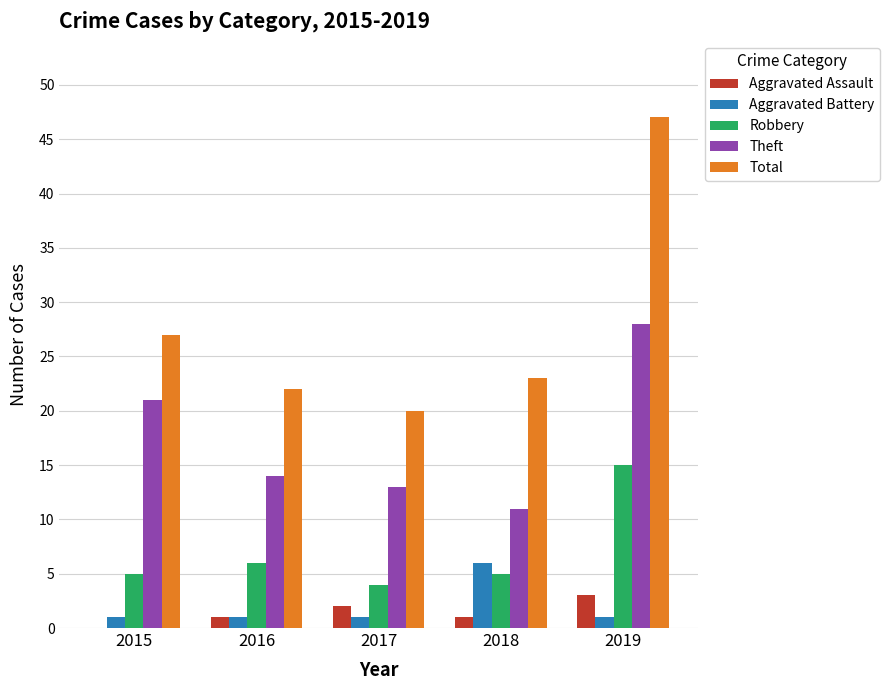

Between 2016 and 2019, which series saw the biggest shift?

Total